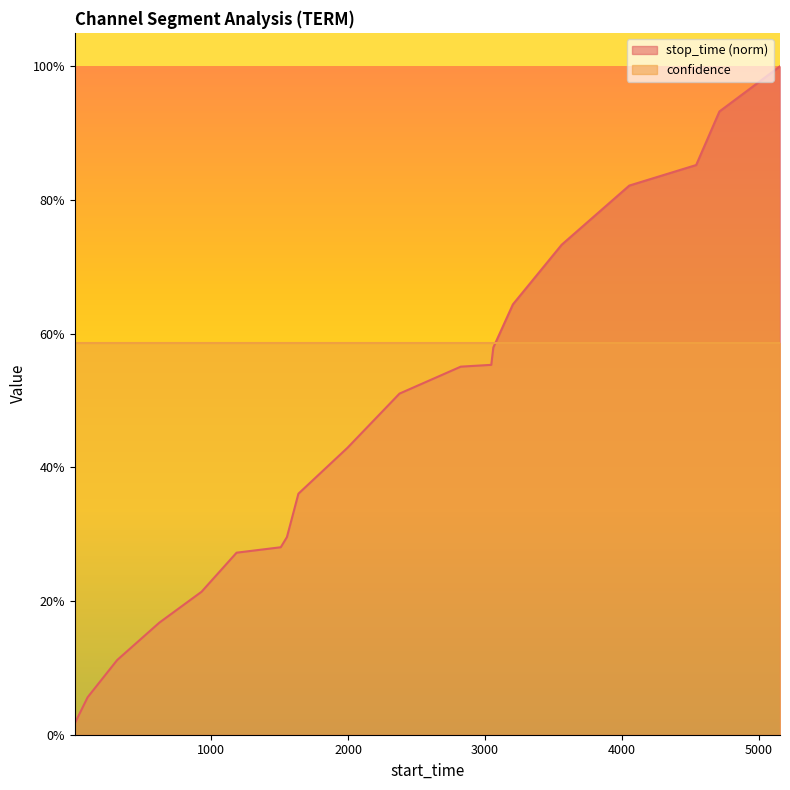

Rank the categories by value from lowest to highest.

1, 95, 311, 619, 928, 1184, 1507, 1552, 1636, 1995, 2375, 2823, 3046, 3061, 3204, 3561, 4055, 4544, 4714, 5157